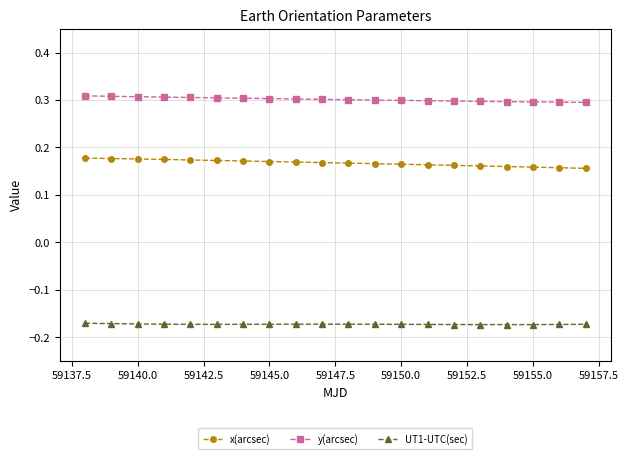

True or false: y(arcsec) and x(arcsec) cross at least once.

False